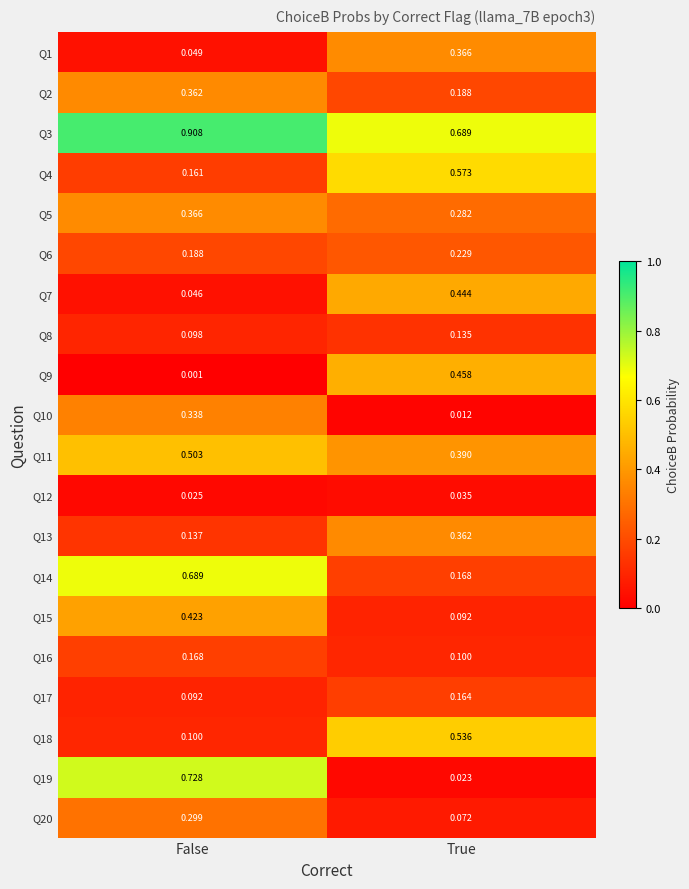

At which category is the sum across all series the highest?

False